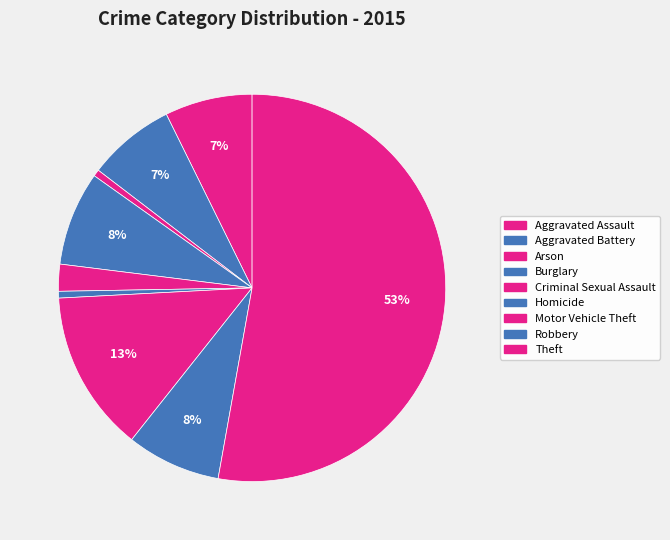

To the nearest percent, what percentage of the pie is Burglary?

8%